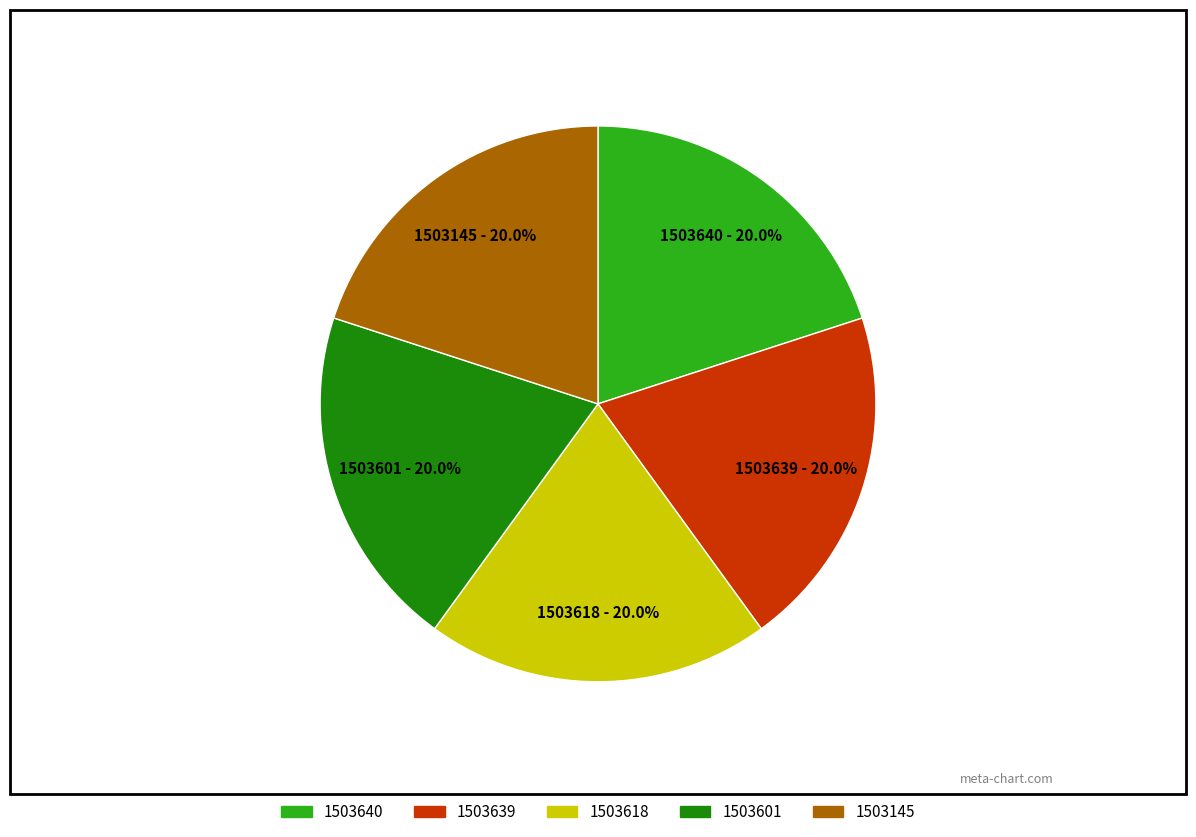

What percentage do 1503145 and 1503639 together represent?

40.0%